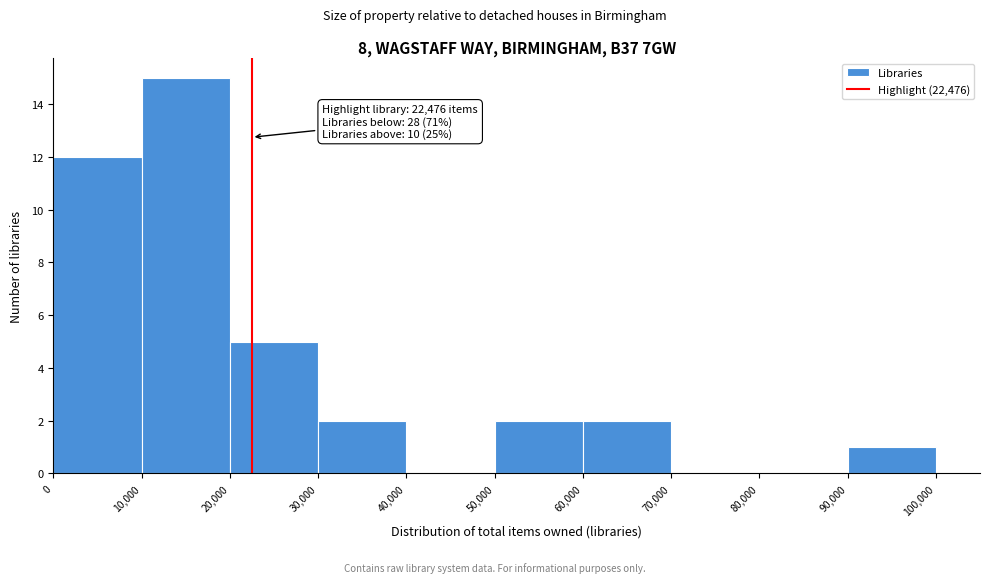

Which range on the x-axis has the tallest bar?

10,000 to 20,000